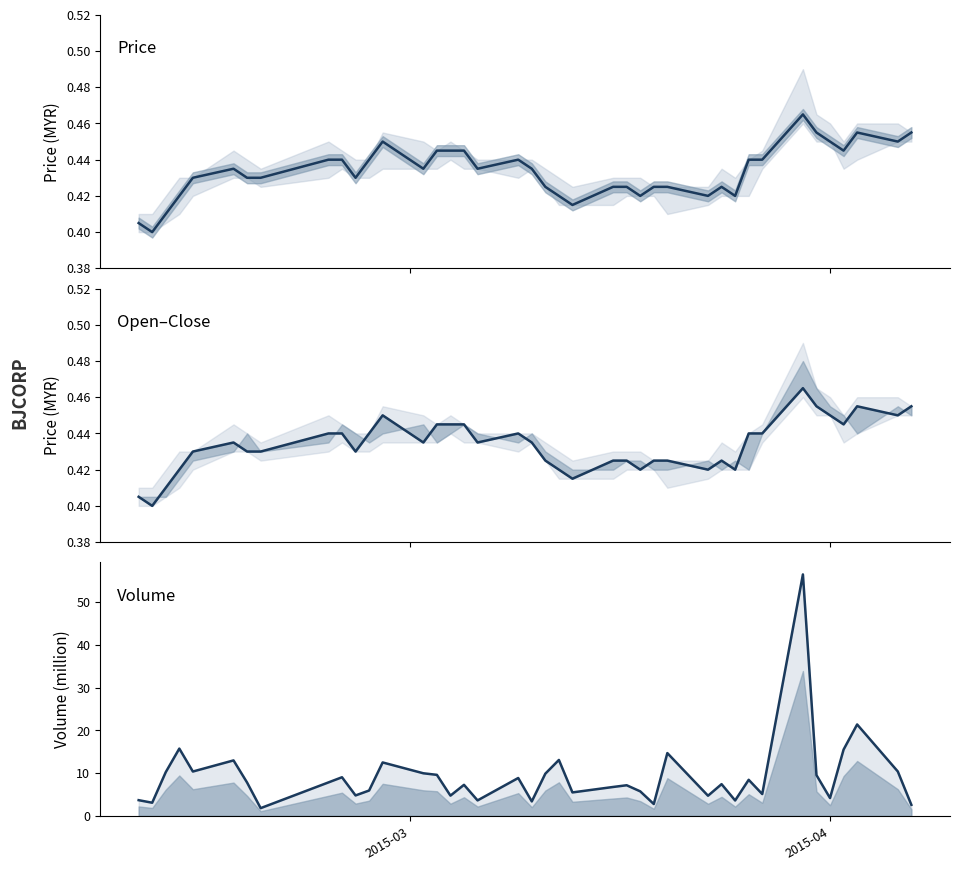

How many distinct data groups are displayed?

2